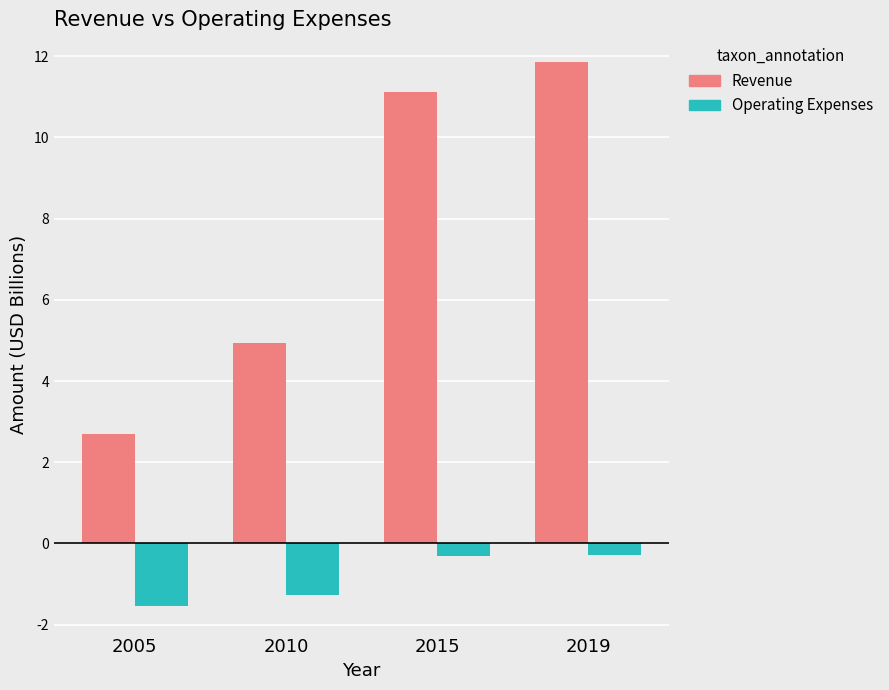

Which category has the highest value across all series?

2019